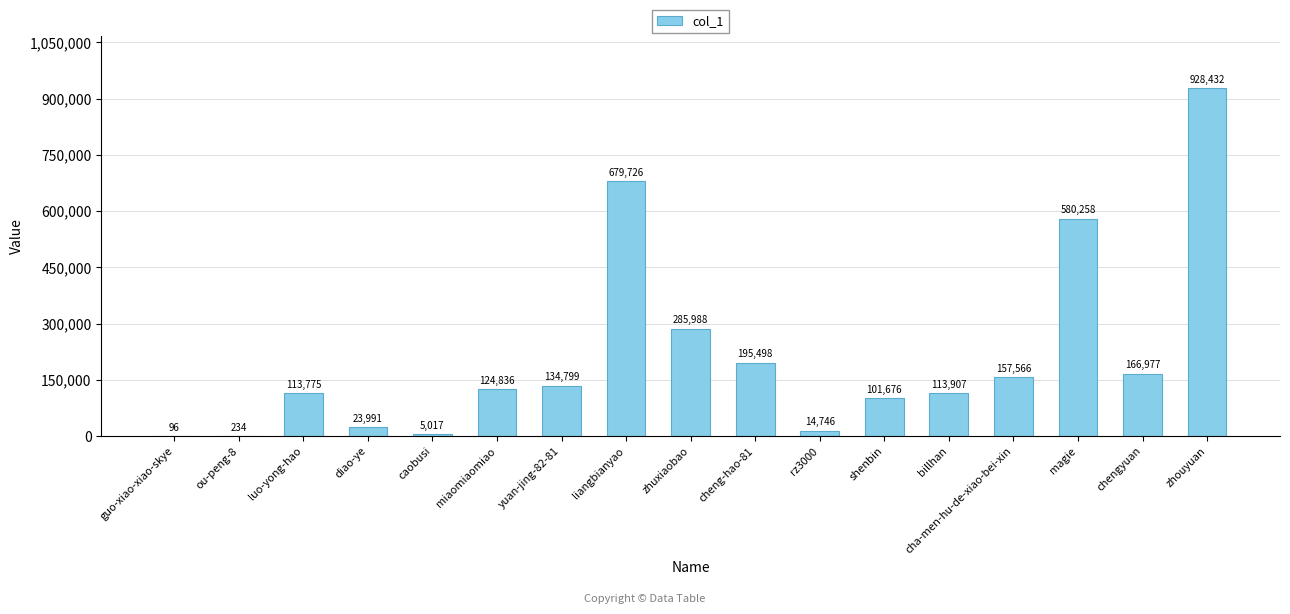

At which label is the value closest to 464264?

magie